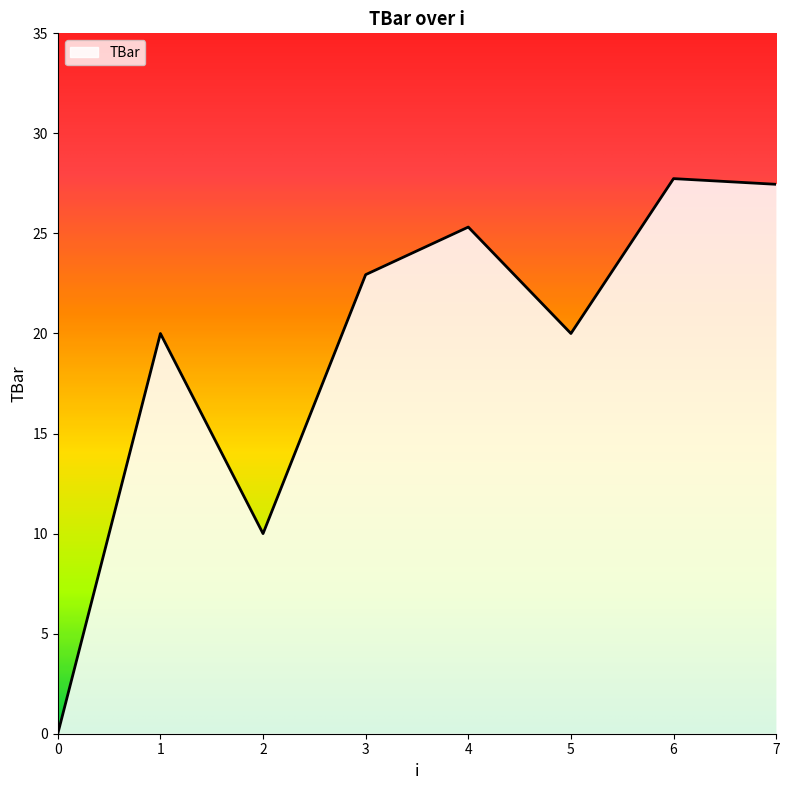

Reading left to right, extract all data points from this chart.

0=0.0	1=20.0	2=10.0	3=22.9	4=25.3	5=20.0	6=27.7	7=27.5